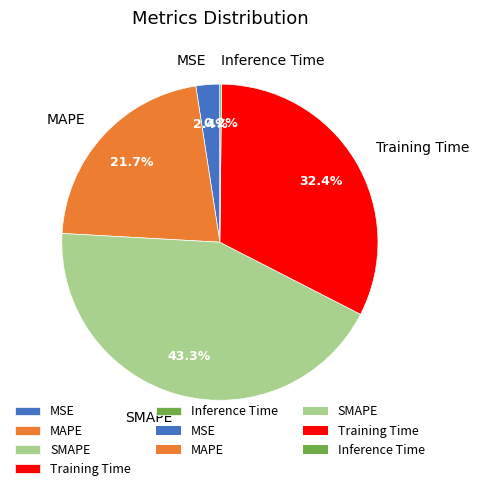

Between Training Time and SMAPE, which is larger?

SMAPE